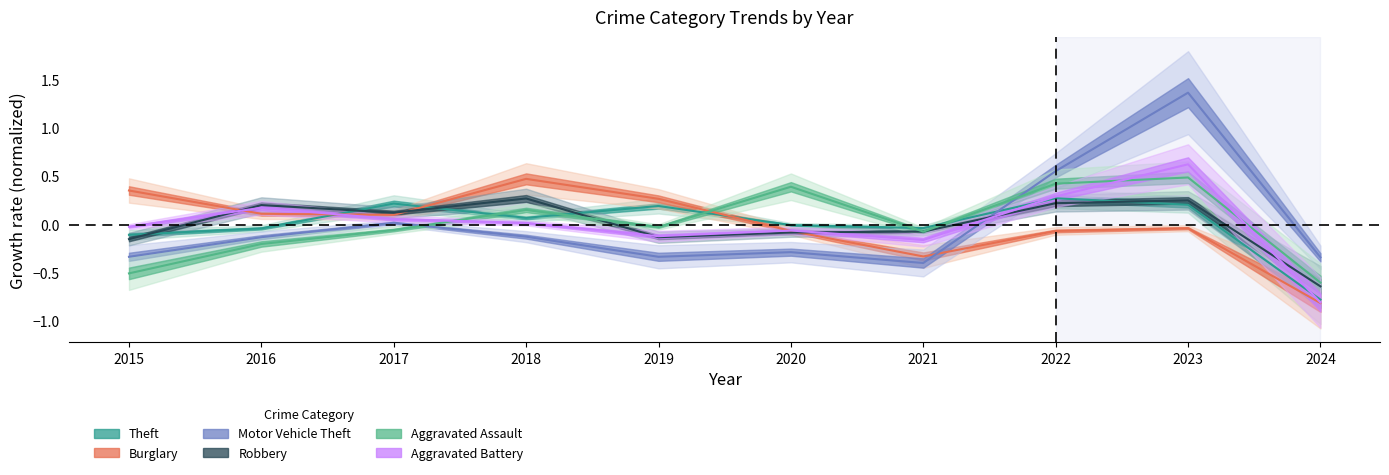

Which series ends up on top after the final intersection of Aggravated Battery and Aggravated Assault?

Aggravated Assault